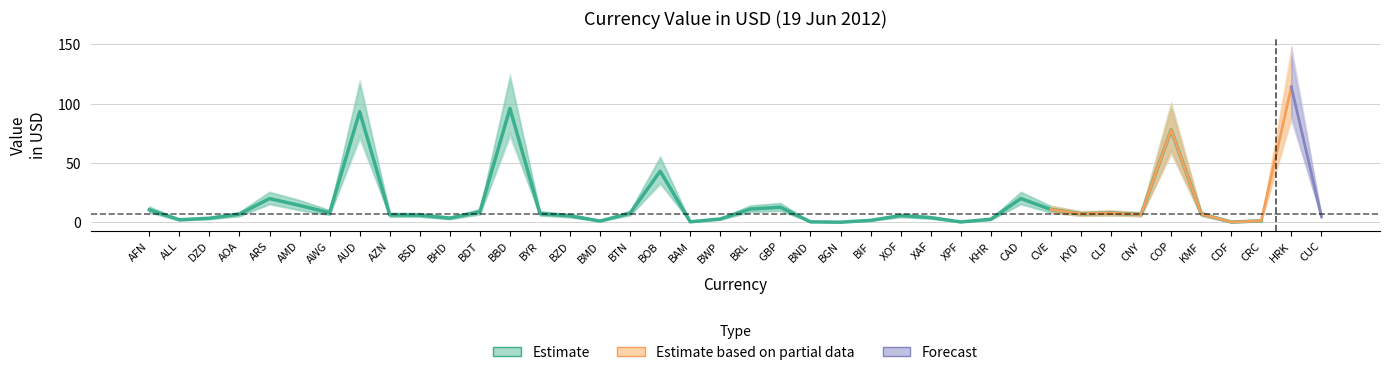

What is the difference between the highest and lowest values at DZD?

2.0